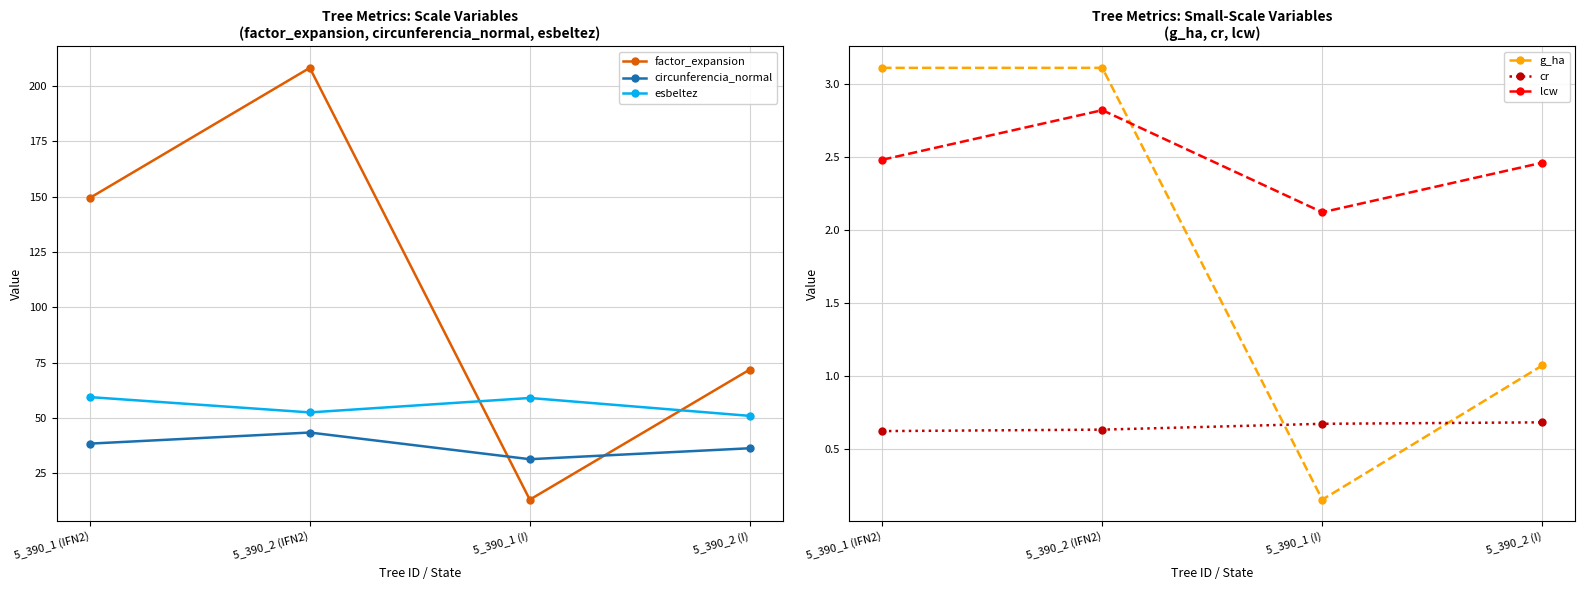

How many data points in circunferencia_normal are above 38?

2